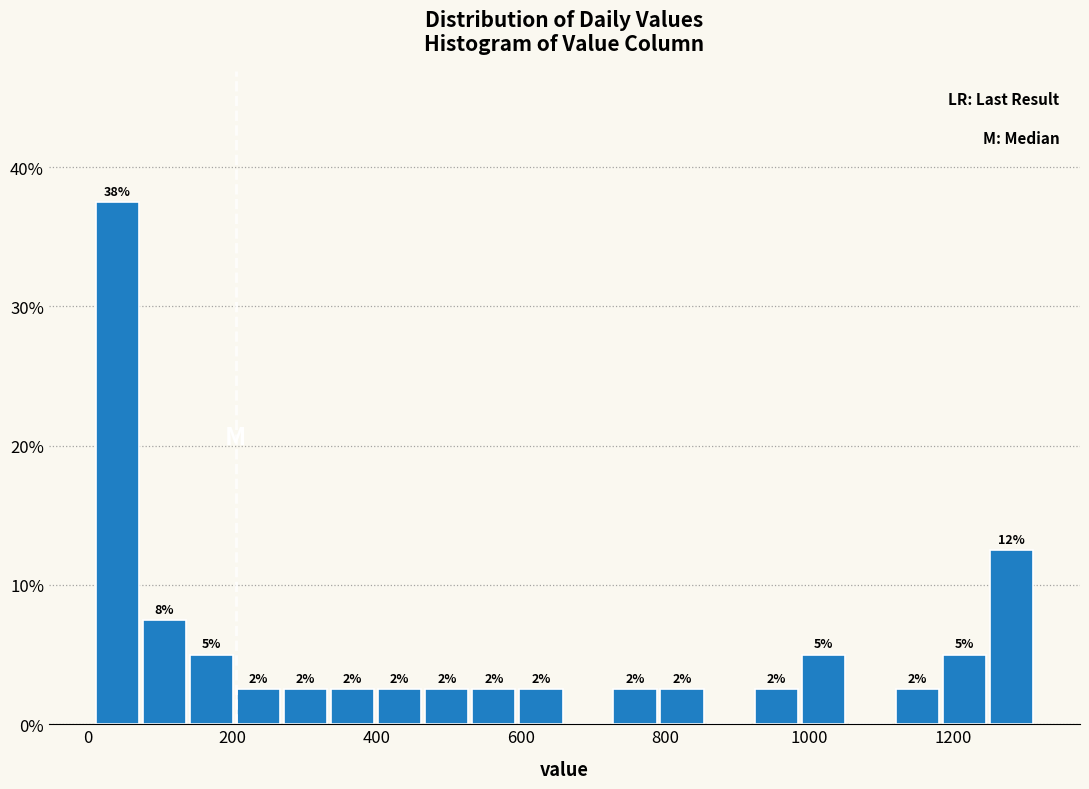

Read against the x-axis, roughly where is the centre of the tallest bar?

40